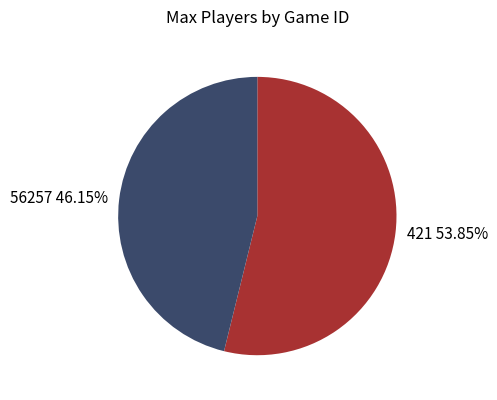

Rank the categories by value from highest to lowest.

421, 56257